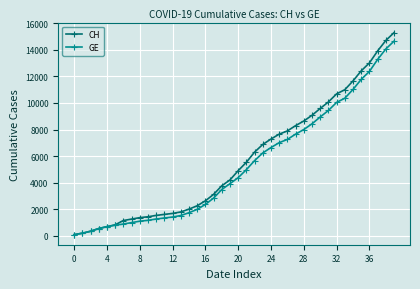

Rank the series by their maximum value, from highest to lowest.

CH, GE